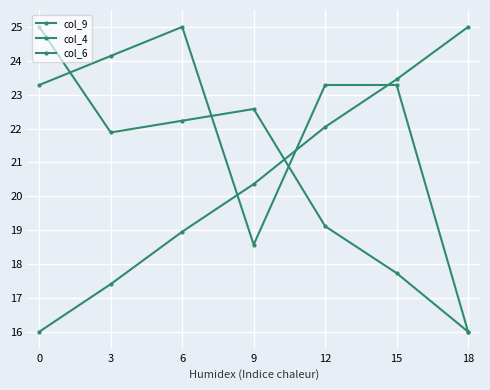

Which category has the highest value in the col_4 series?

6